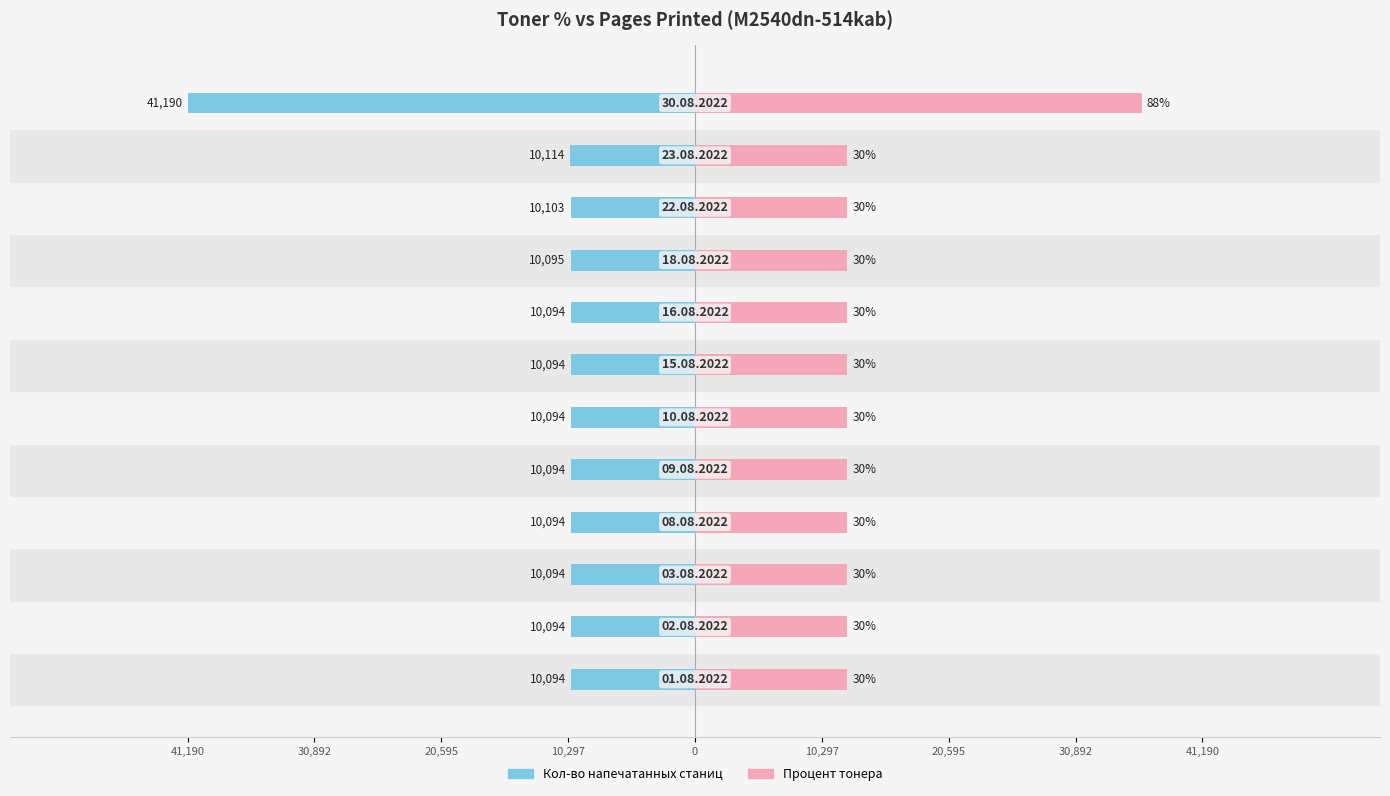

At how many categories does at least one series exceed 30793?

1